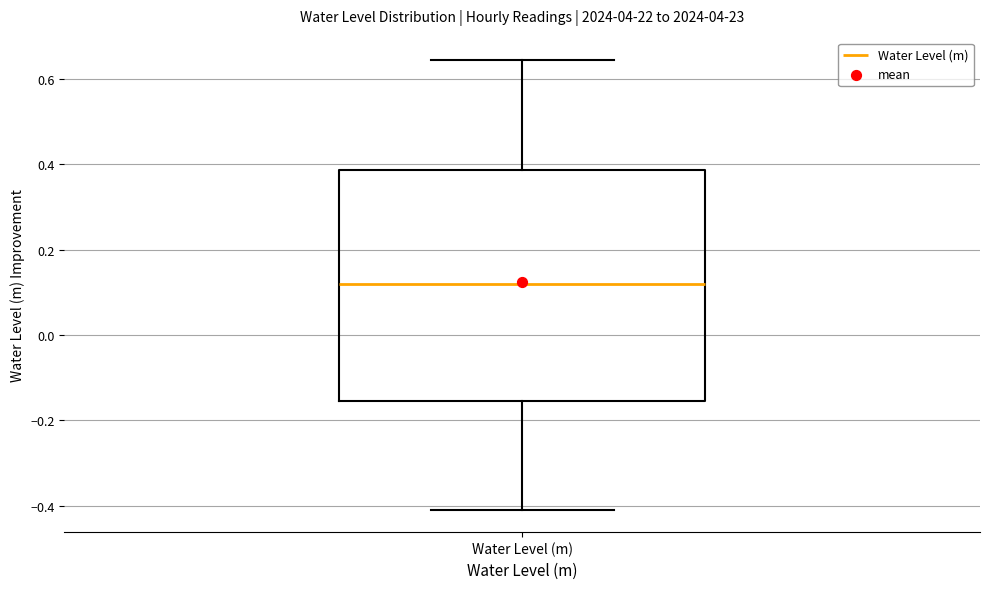

Read this box plot against the y-axis: the position of the median line, the range covered by the box, and the ends of both whiskers. The values are not printed on the chart, so give them approximately, as read against the axis.

median 0.12, box -0.16 to 0.38, whiskers -0.40 to 0.64